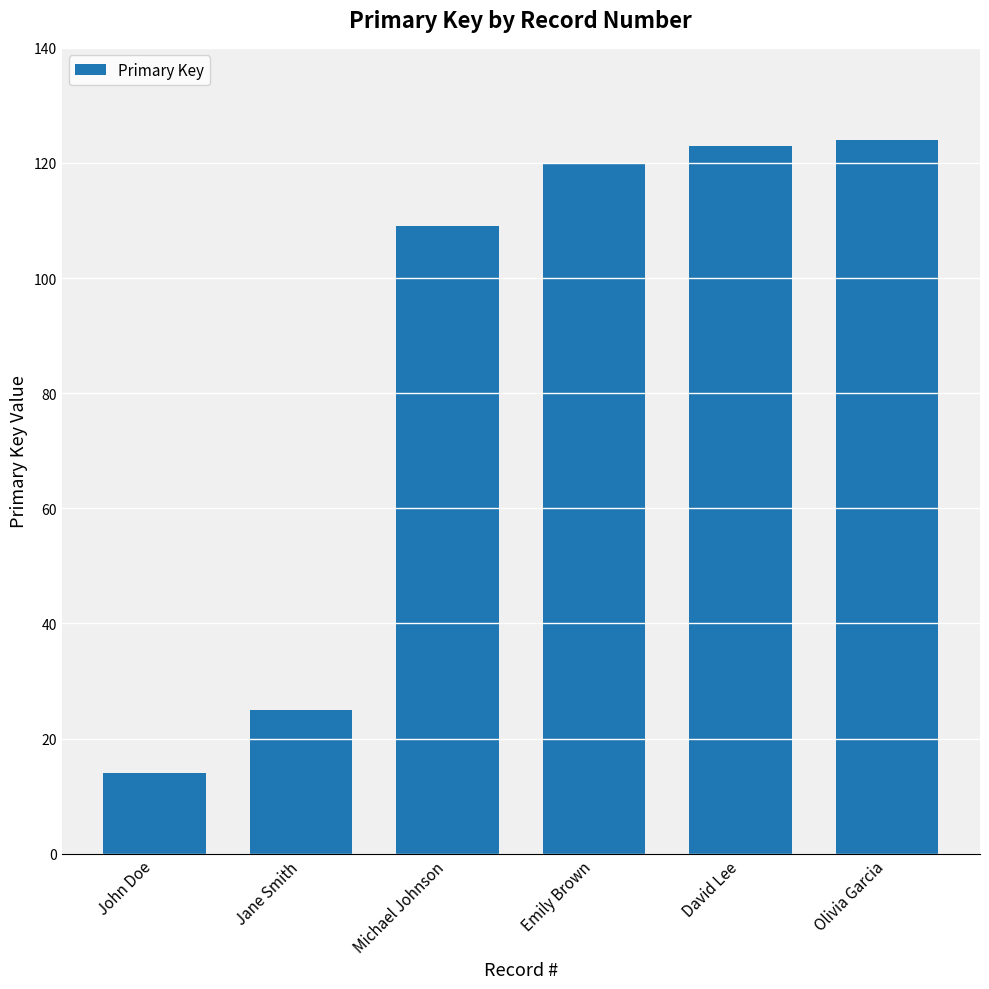

Is it true that the value at Olivia Garcia is 124?

True